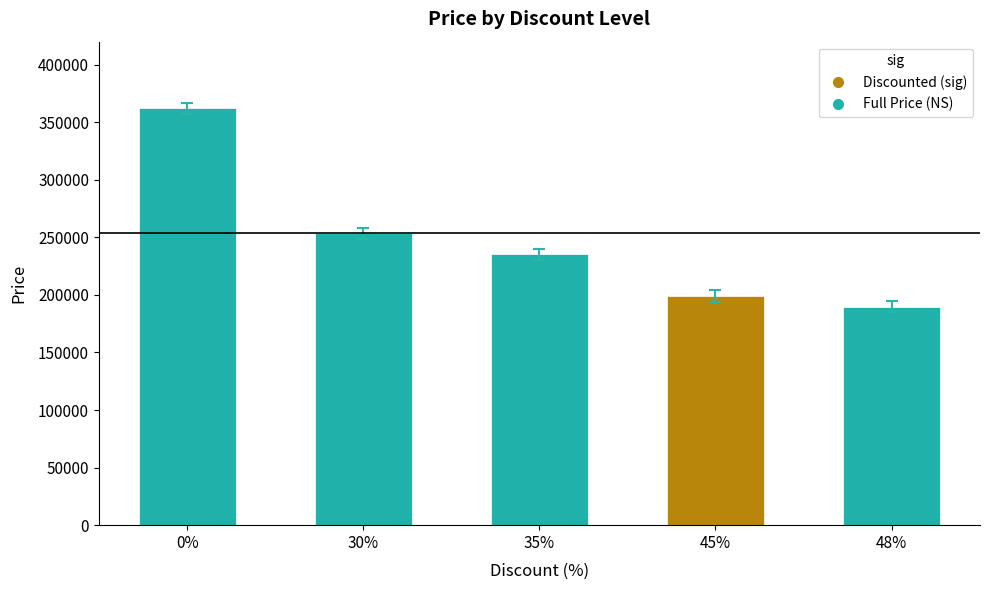

What is the smallest value displayed?

189900